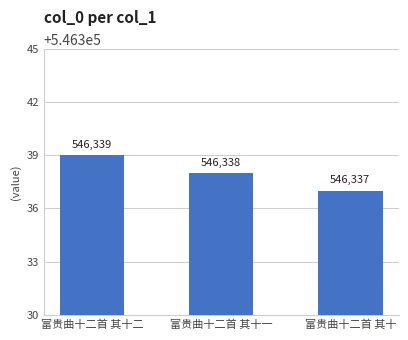

The chart shows a value of 546339 at 富贵曲十二首 其十二. True or false?

True